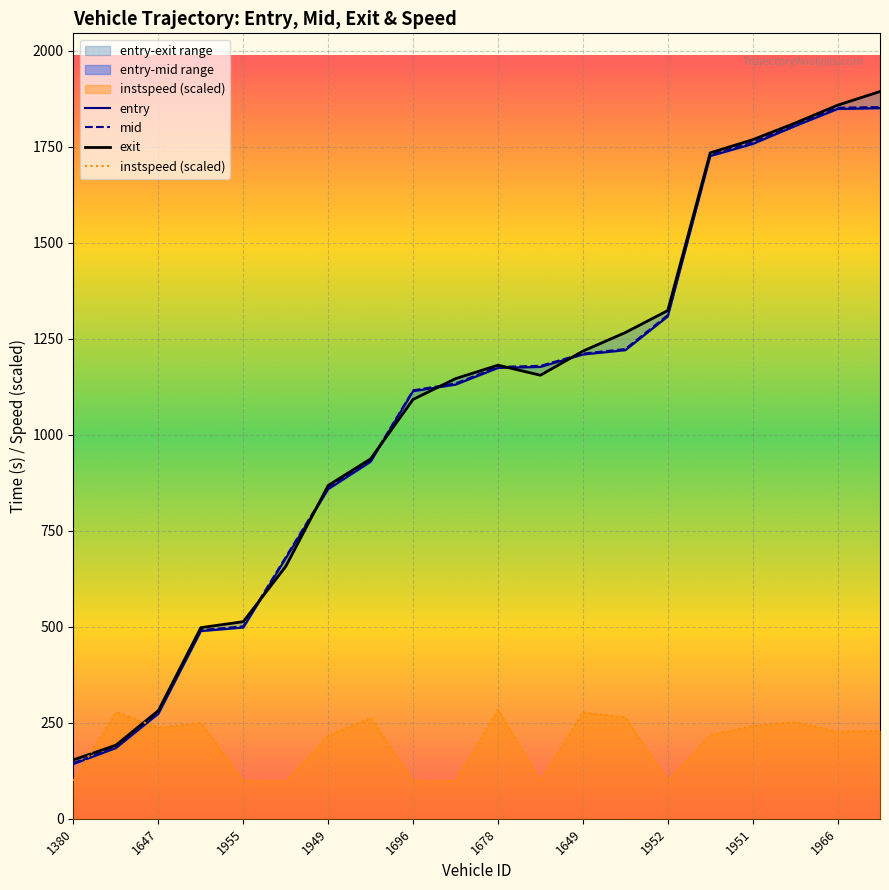

How many intersections are there between instspeed (scaled) and mid?

2